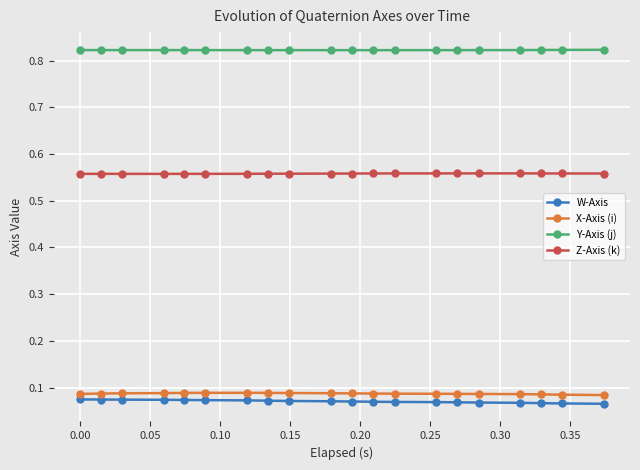

Which series has the largest total across all categories?

Y-Axis (j)